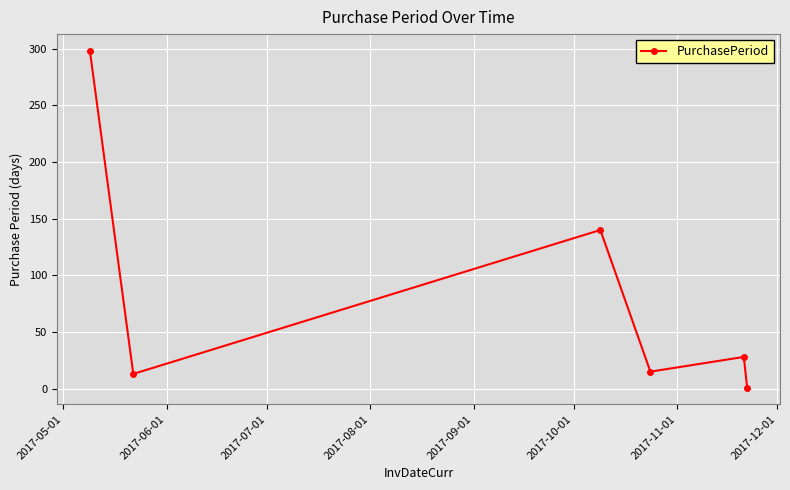

How many points are higher than both their immediate neighbors (excluding endpoints)?

2